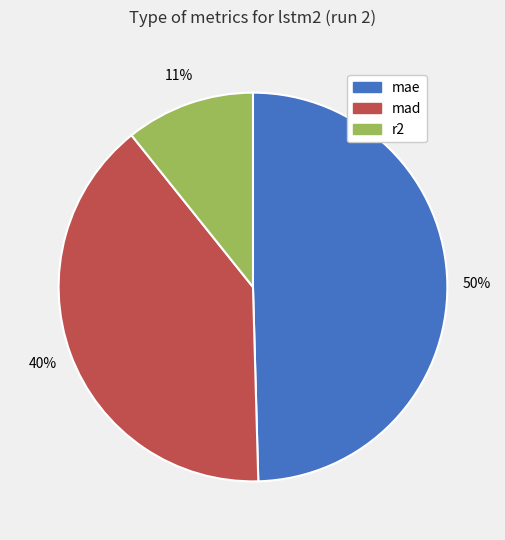

Rank the categories by value from lowest to highest.

r2, mad, mae